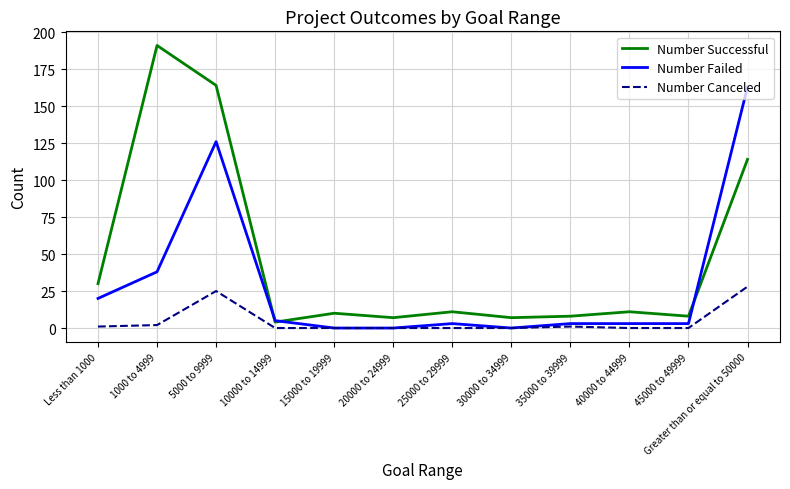

Is it true that Number Failed equals 3 at 35000 to 39999?

True